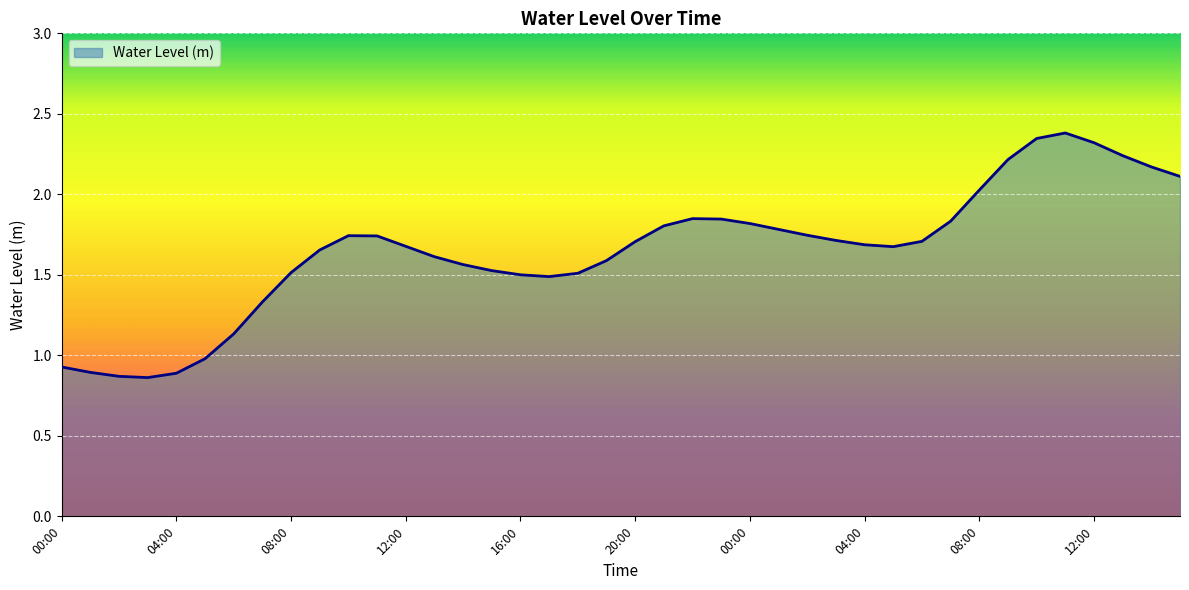

What is the maximum value shown in the chart?

2.4